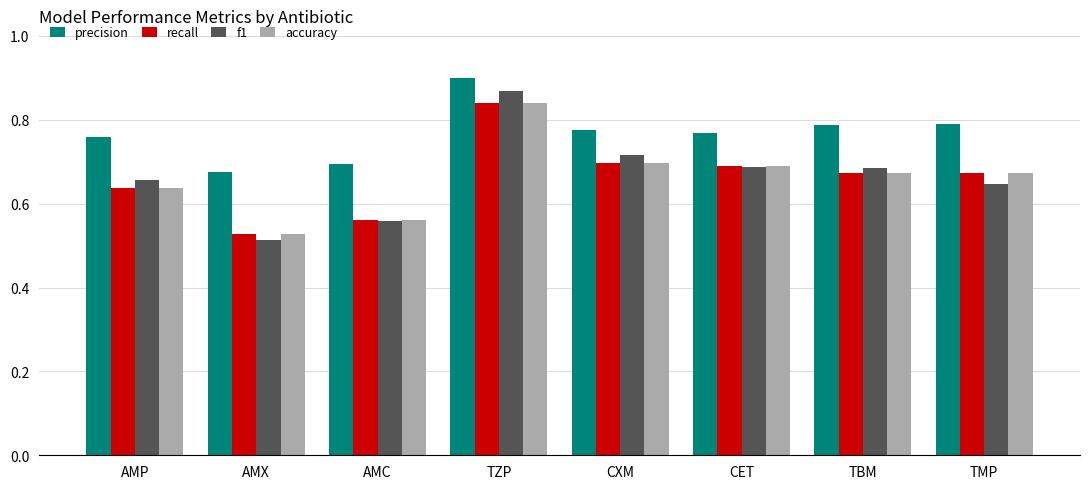

Are the bars grouped side by side (vs. stacked)?

Yes